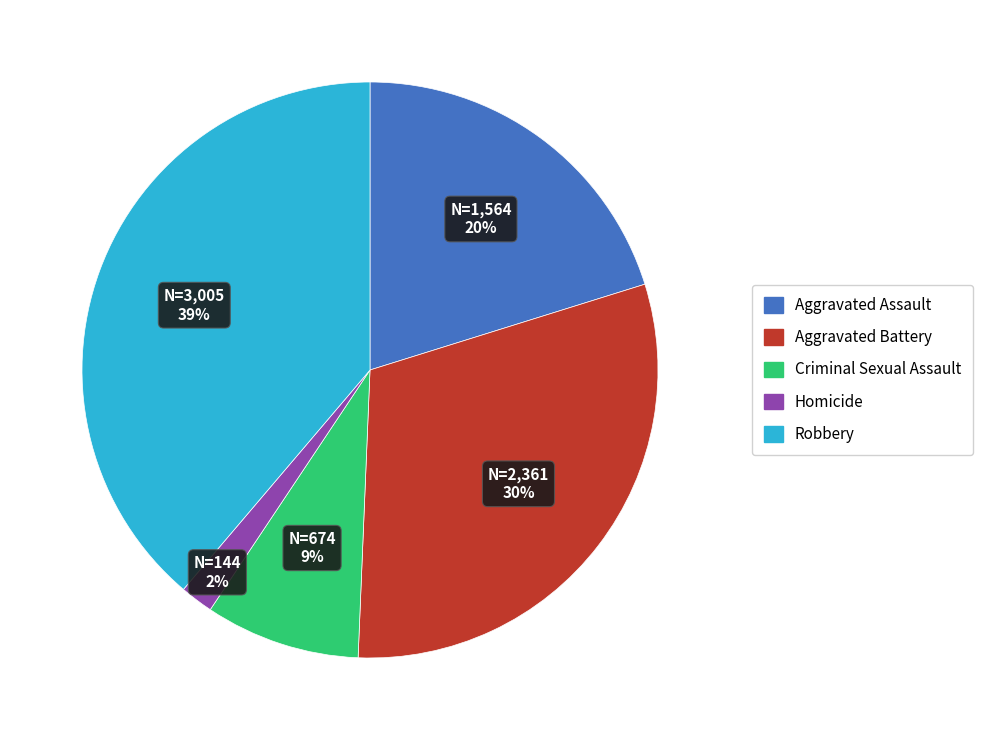

Between Robbery and Homicide, which is larger?

Robbery